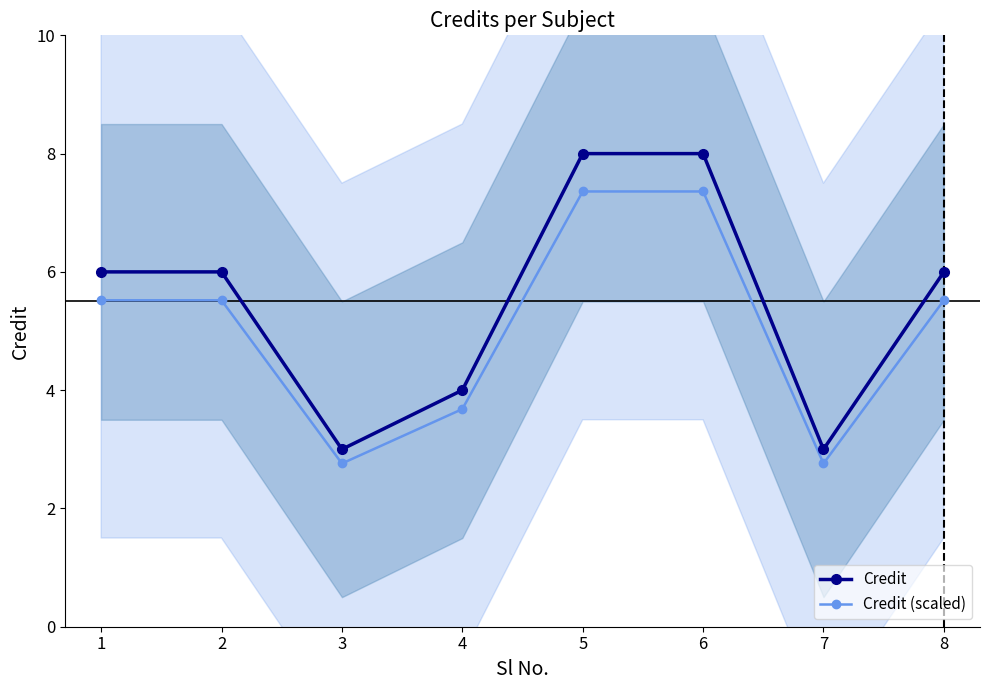

At which category does the chart reach its peak across all series?

5